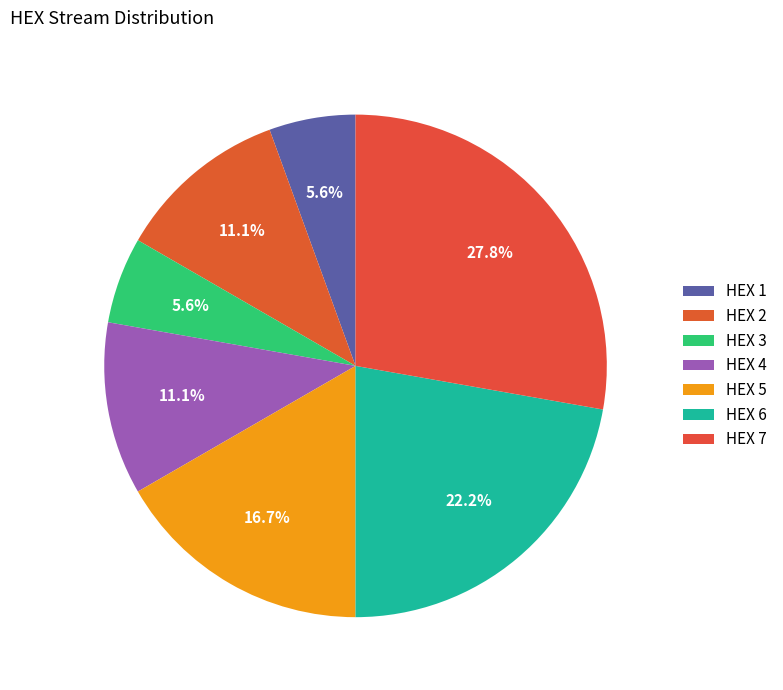

How many segments does this pie chart have?

7